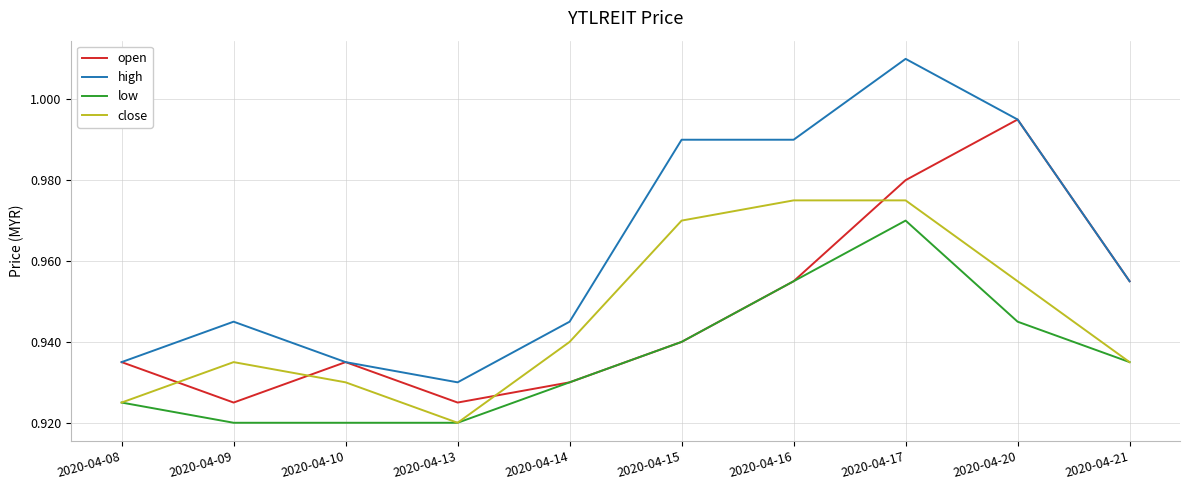

Rank the series at 2020-04-09 from lowest to highest value.

low, open, close, high